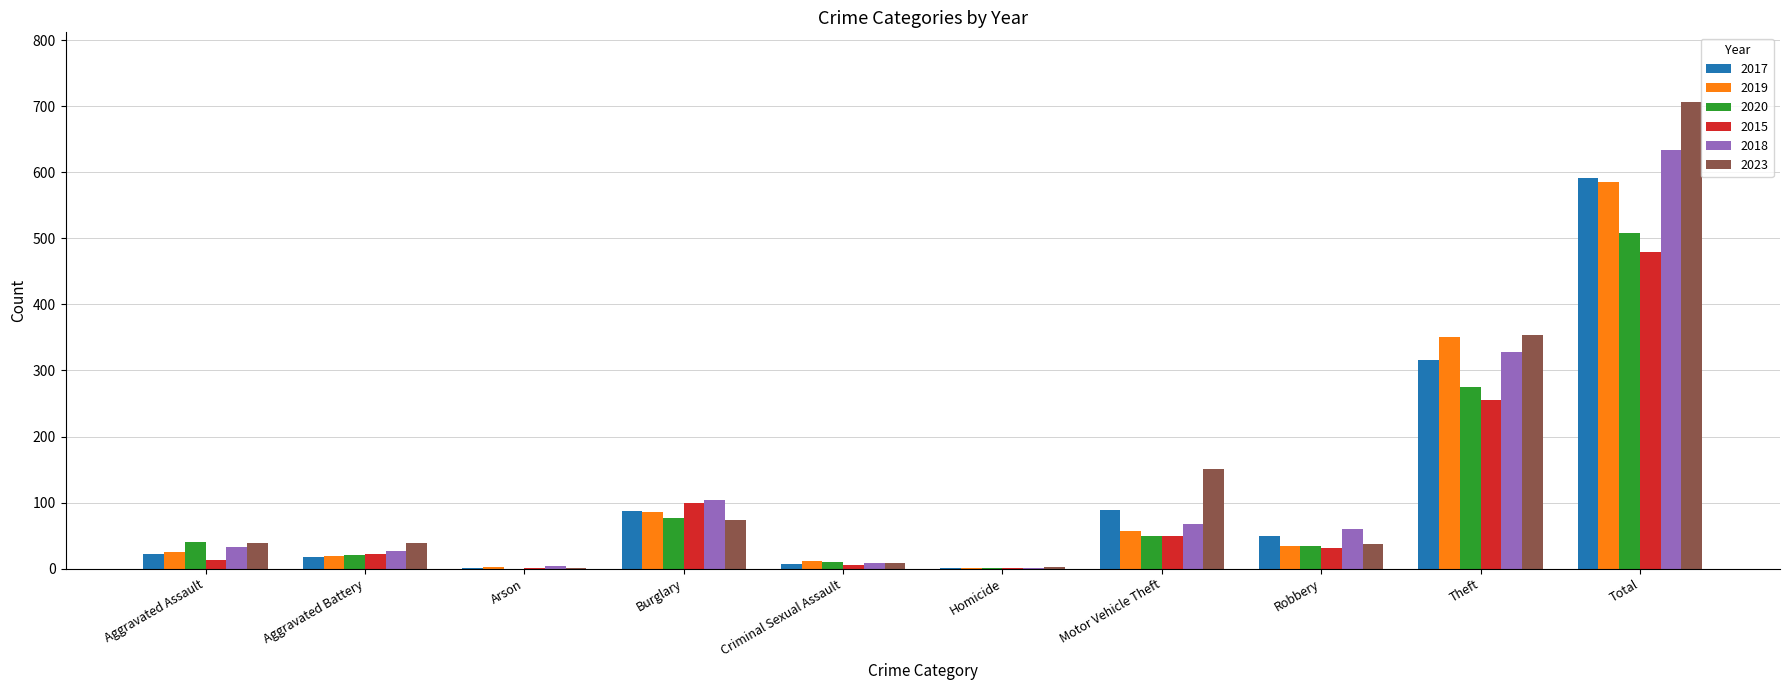

Is the value of 2019 at Burglary greater than the value of 2018 at Aggravated Battery?

Yes